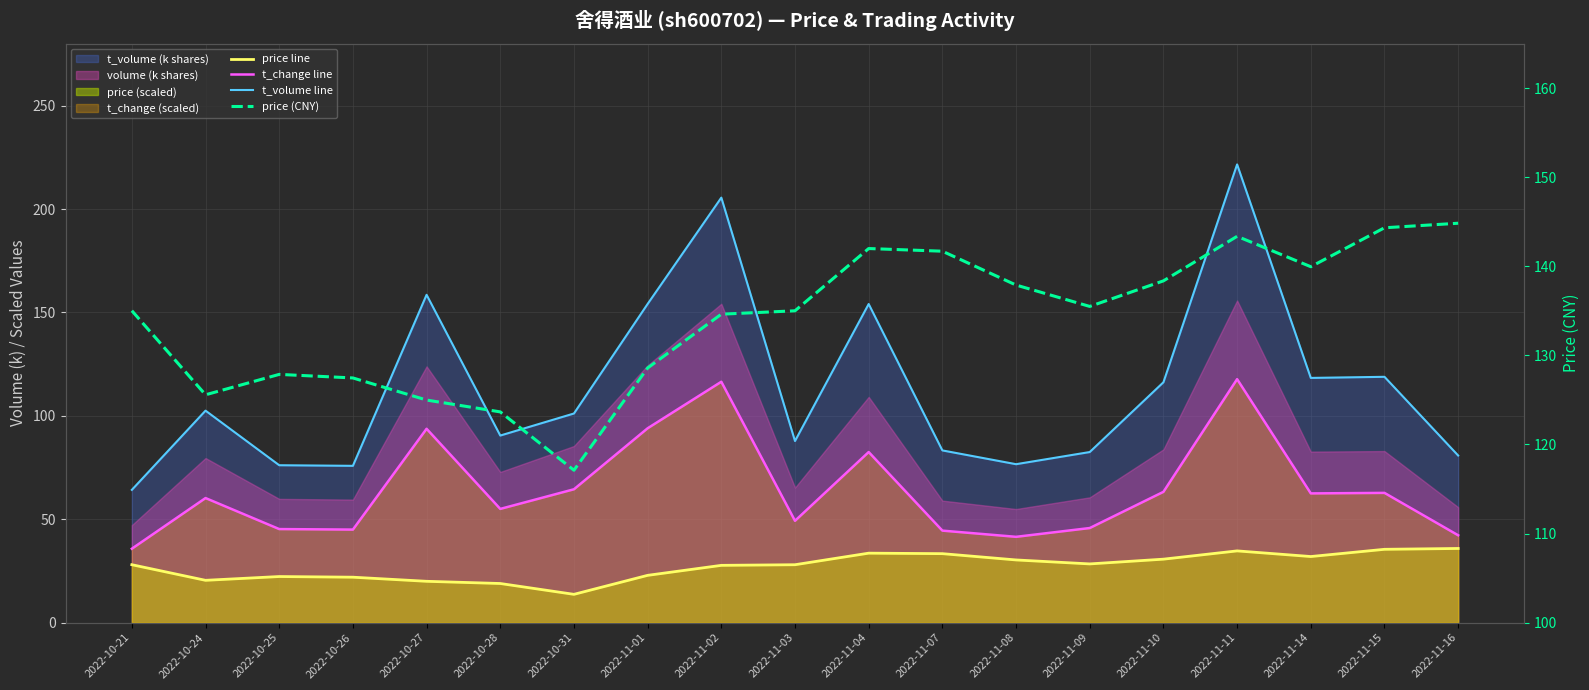

Is it true that t_change line equals 62.7 at 2022-11-15?

True